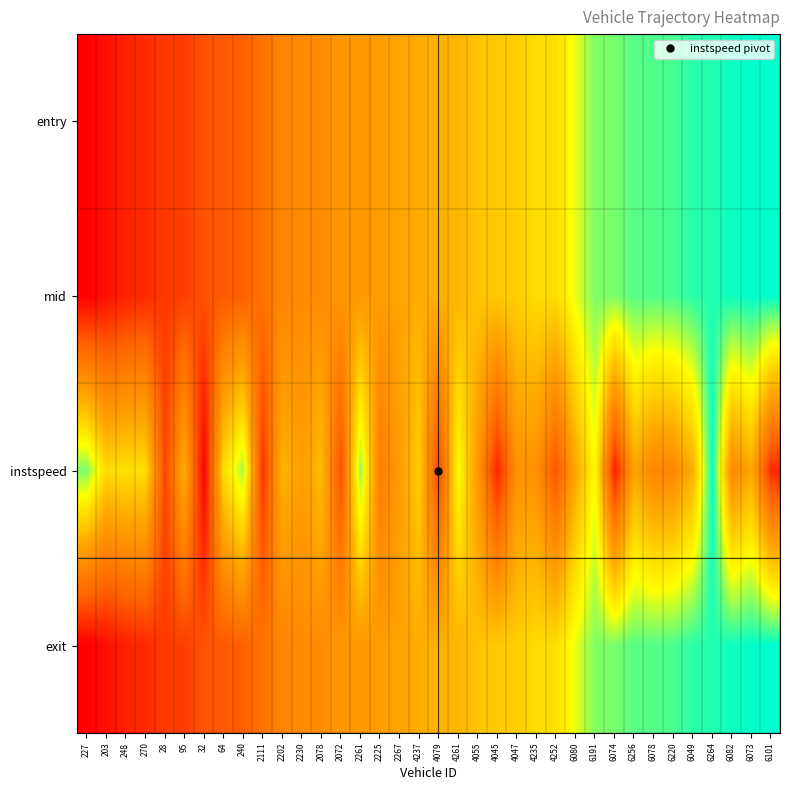

Reading left to right, extract all data points from this chart.

entry: 227=0.0	203=0.0	248=0.1	270=0.1	28=0.1	95=0.2	32=0.2	64=0.2	240=0.2	2111=0.3	2202=0.4	2230=0.4	2078=0.4	2072=0.4	2261=0.5	2225=0.5	2267=0.5	4237=0.5	4079=0.5	4261=0.5	4055=0.6	4045=0.6	4047=0.6	4235=0.7	4252=0.7	6080=0.8	6191=0.9	6074=0.9	6256=0.9	6078=0.9	6220=0.9	6049=1.0	6264=1.0	6082=1.0	6073=1.0	6101=1.0
mid: 227=0.0	203=0.0	248=0.1	270=0.1	28=0.1	95=0.2	32=0.2	64=0.2	240=0.2	2111=0.3	2202=0.4	2230=0.4	2078=0.4	2072=0.4	2261=0.5	2225=0.5	2267=0.5	4237=0.5	4079=0.5	4261=0.5	4055=0.6	4045=0.6	4047=0.6	4235=0.7	4252=0.7	6080=0.8	6191=0.9	6074=0.9	6256=0.9	6078=0.9	6220=0.9	6049=1.0	6264=1.0	6082=1.0	6073=1.0	6101=1.0
instspeed: 227=0.9	203=0.7	248=0.7	270=0.7	28=0.2	95=0.5	32=0.0	64=0.7	240=0.8	2111=0.1	2202=0.5	2230=0.5	2078=0.6	2072=0.2	2261=0.9	2225=0.3	2267=0.5	4237=0.6	4079=0.2	4261=0.7	4055=0.4	4045=0.1	4047=0.4	4235=0.4	4252=0.2	6080=0.5	6191=0.7	6074=0.1	6256=0.5	6078=0.4	6220=0.4	6049=0.5	6264=1.0	6082=0.4	6073=0.5	6101=0.1
exit: 227=0.0	203=0.0	248=0.1	270=0.1	28=0.1	95=0.2	32=0.2	64=0.2	240=0.2	2111=0.3	2202=0.4	2230=0.4	2078=0.4	2072=0.4	2261=0.4	2225=0.5	2267=0.5	4237=0.5	4079=0.5	4261=0.5	4055=0.6	4045=0.6	4047=0.6	4235=0.7	4252=0.7	6080=0.8	6191=0.9	6074=0.9	6256=0.9	6078=0.9	6220=0.9	6049=1.0	6264=1.0	6082=1.0	6073=1.0	6101=1.0